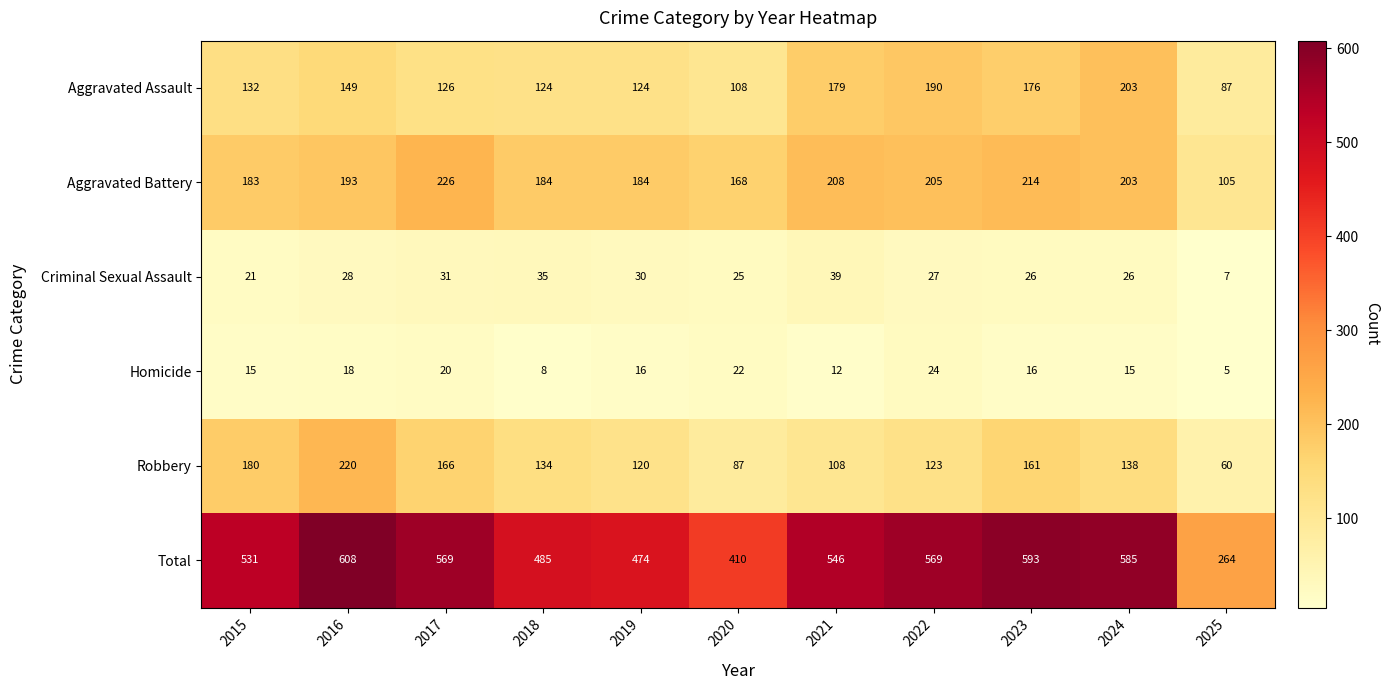

Where is Criminal Sexual Assault nearest to the value 23?

2015